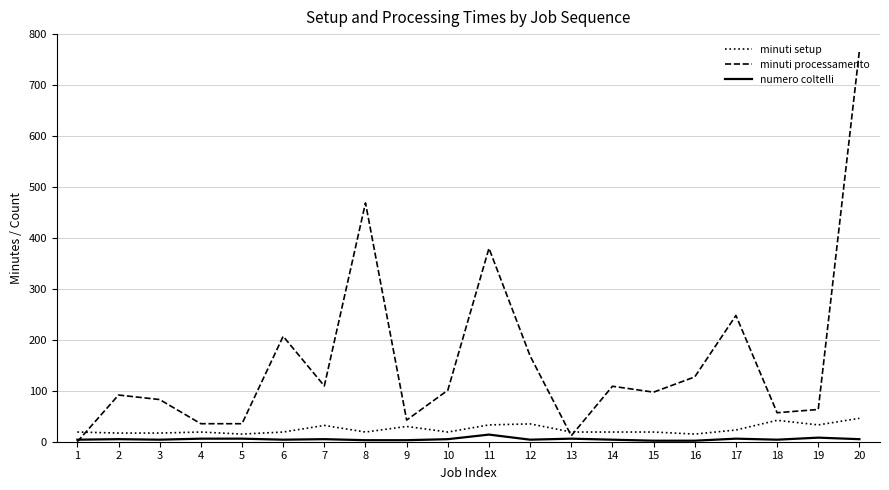

At how many categories does at least one series exceed 290?

3